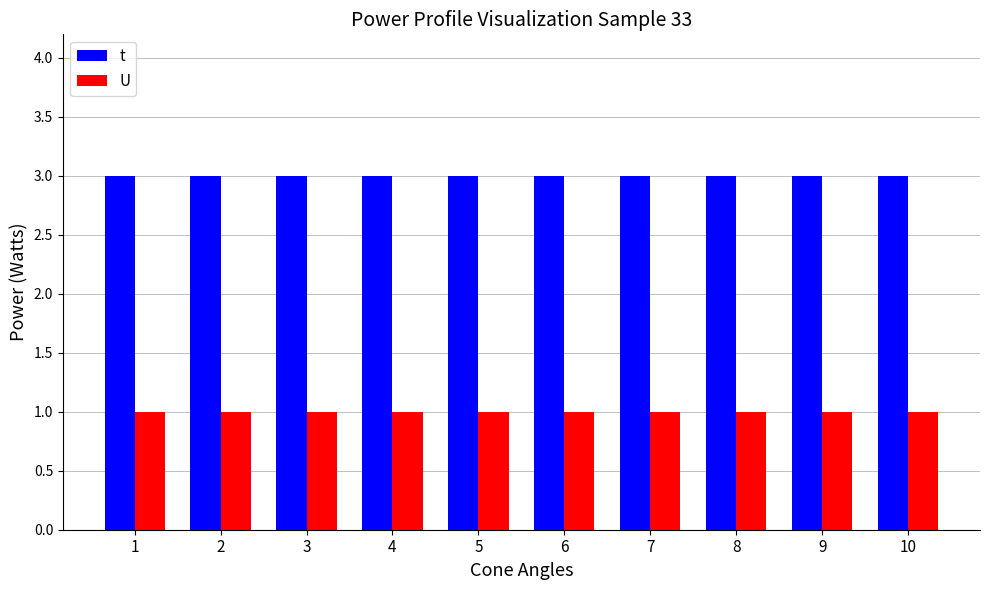

What is the greatest value displayed?

3